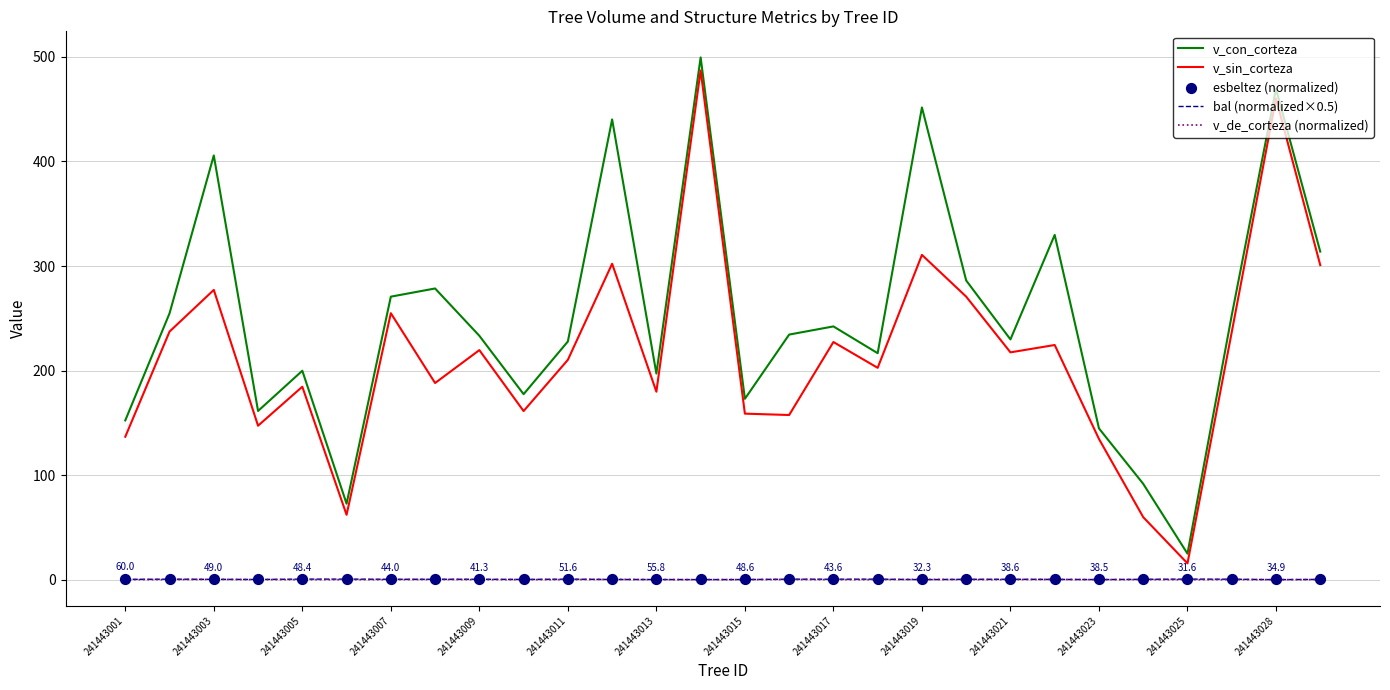

What are all the series names shown in the legend?

v_con_corteza, v_sin_corteza, bal (normalized×0.5), v_de_corteza (normalized), esbeltez (normalized)